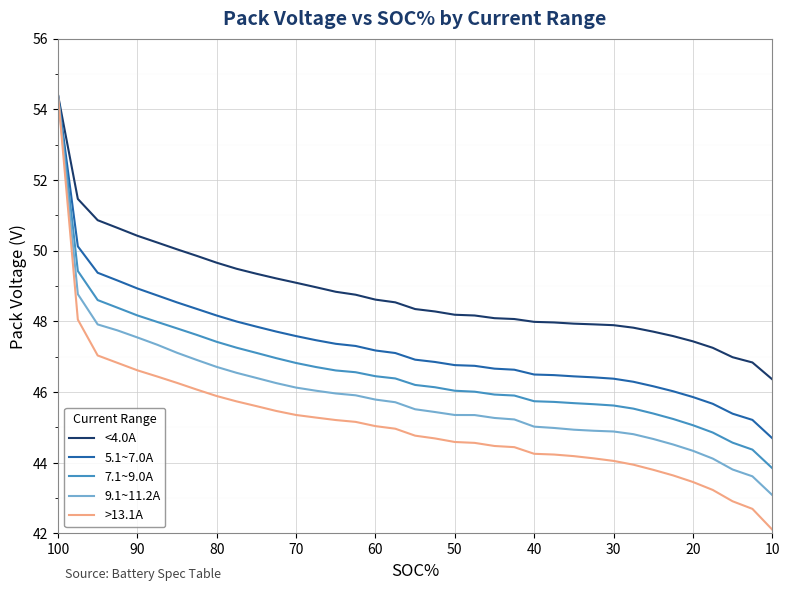

True or false: 5.1~7.0A and 9.1~11.2A cross at least once.

False